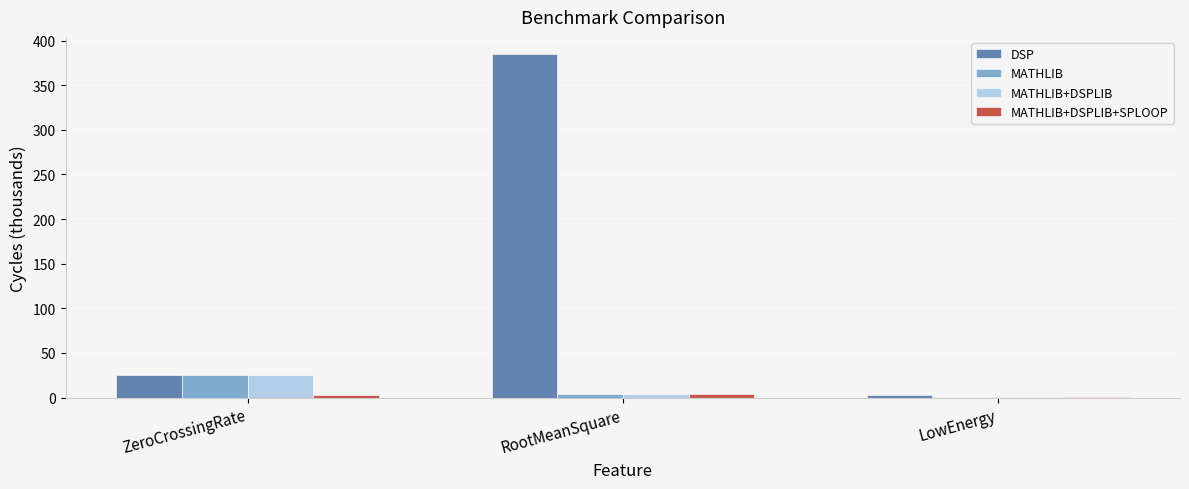

True or false: MATHLIB+DSPLIB has a value of 8.1 at ZeroCrossingRate.

False